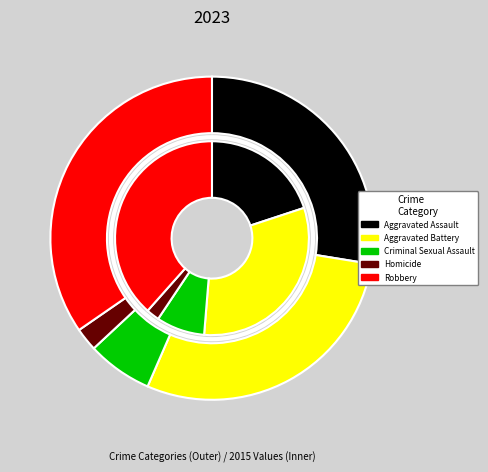

To the nearest percent, what is the combined percentage of Aggravated Assault and Homicide?

30%